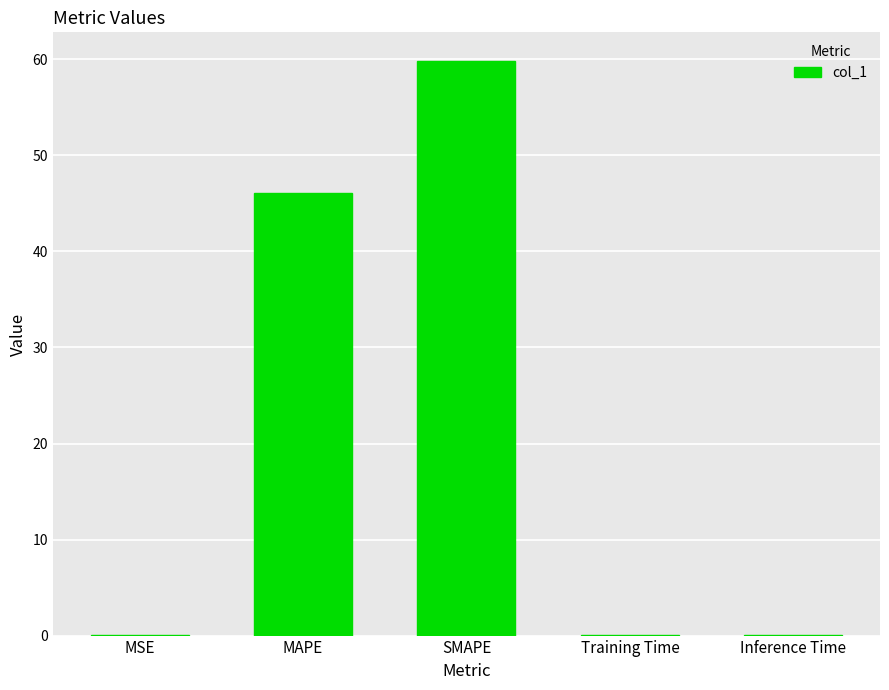

Which has a higher value, Inference Time or MAPE?

MAPE